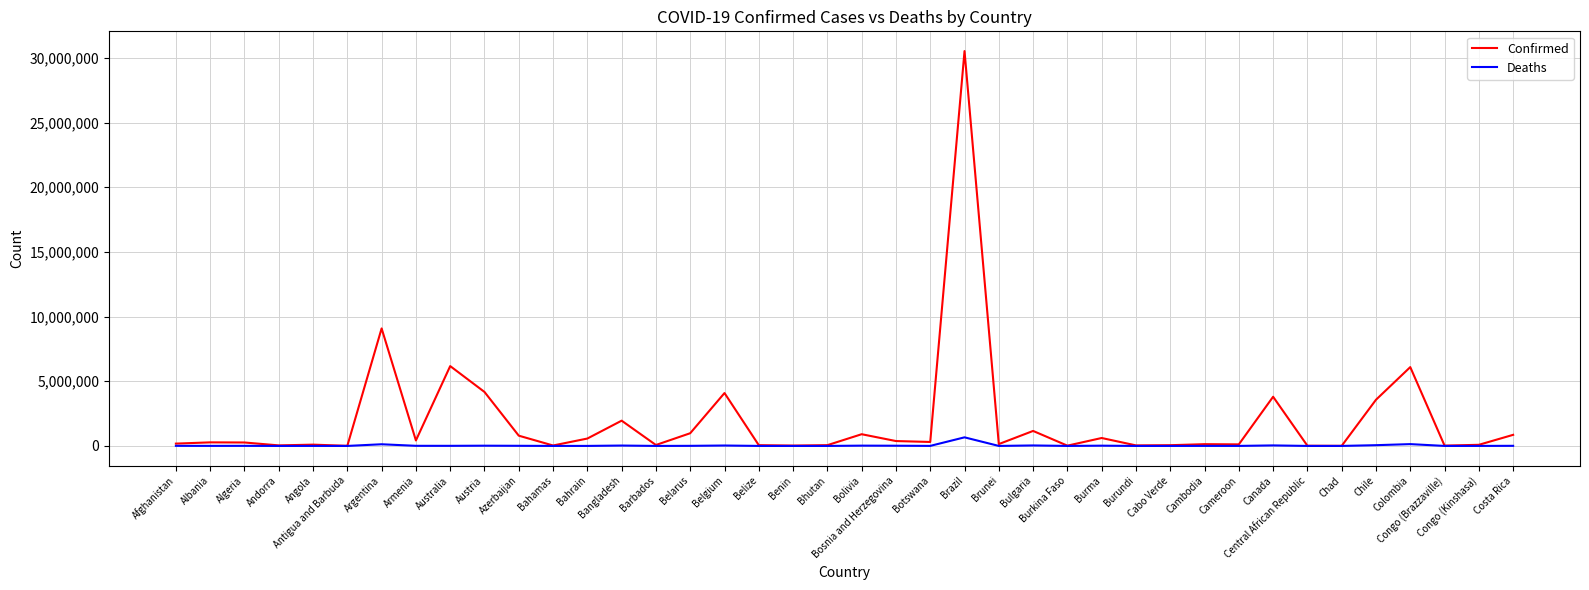

Where is Confirmed nearest to the value 15265797?

Argentina